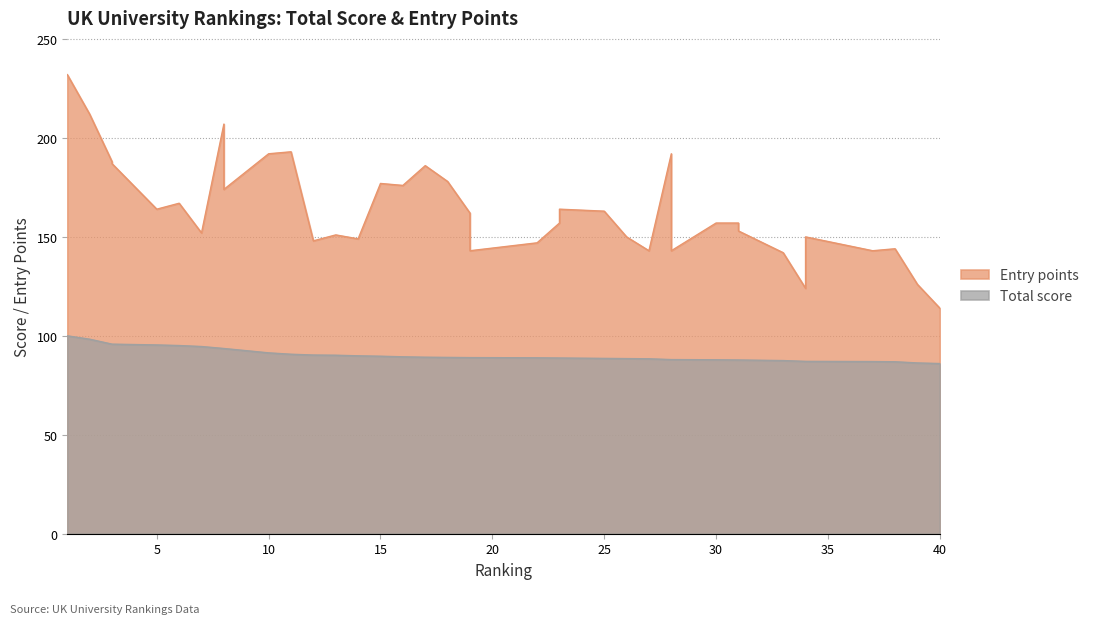

What is the spread (max minus min) of values at 37?

56.0